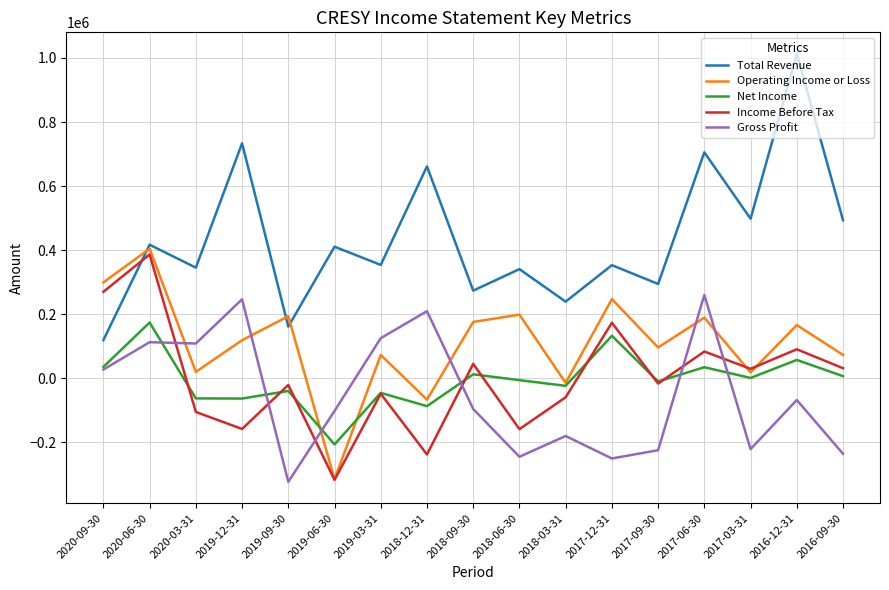

What is the sum of the Net Income values at 2018-03-31 and 2016-12-31?

34100